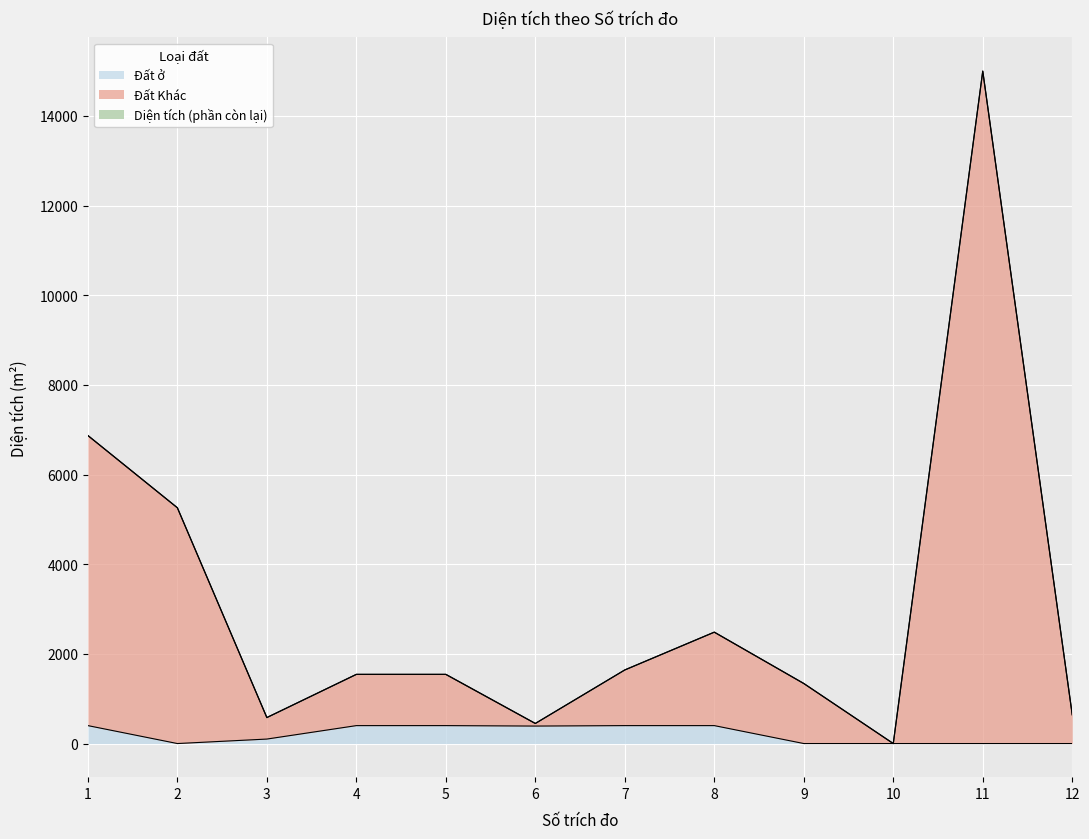

What is the difference between the maximum and minimum values in the Đất Khác series?

14999.6